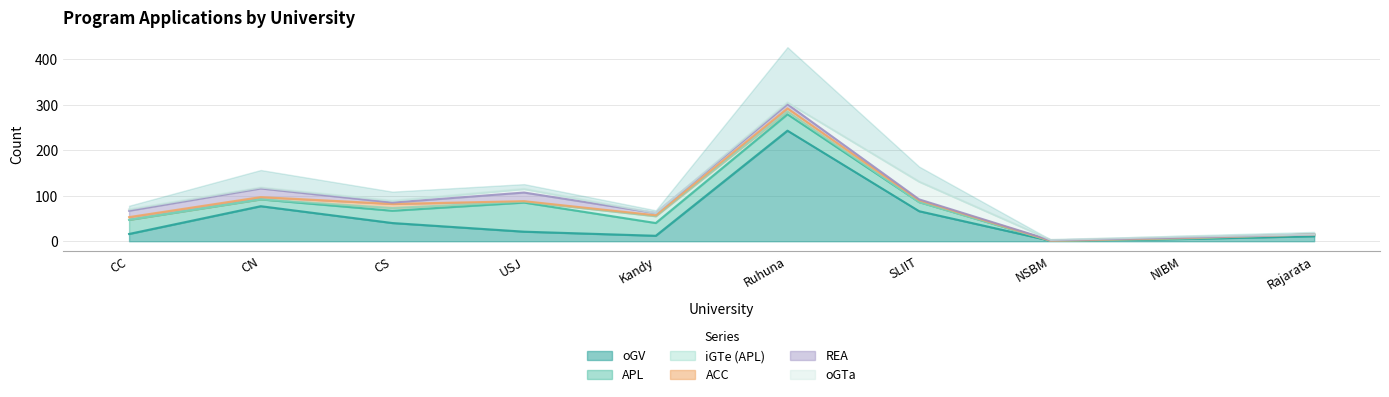

Is it true that oGTa equals 1 at NSBM?

True